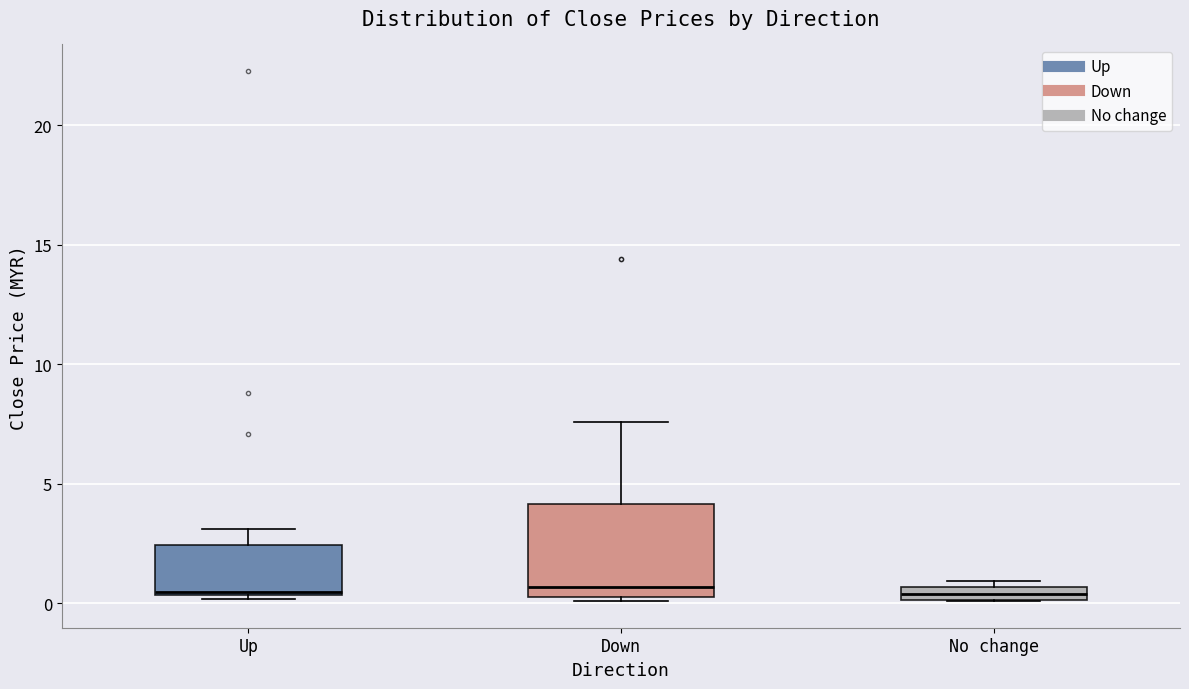

Where is the upper edge of the box for Down on the y-axis? The values are not printed on the chart, so give them approximately, as read against the axis.

4.0